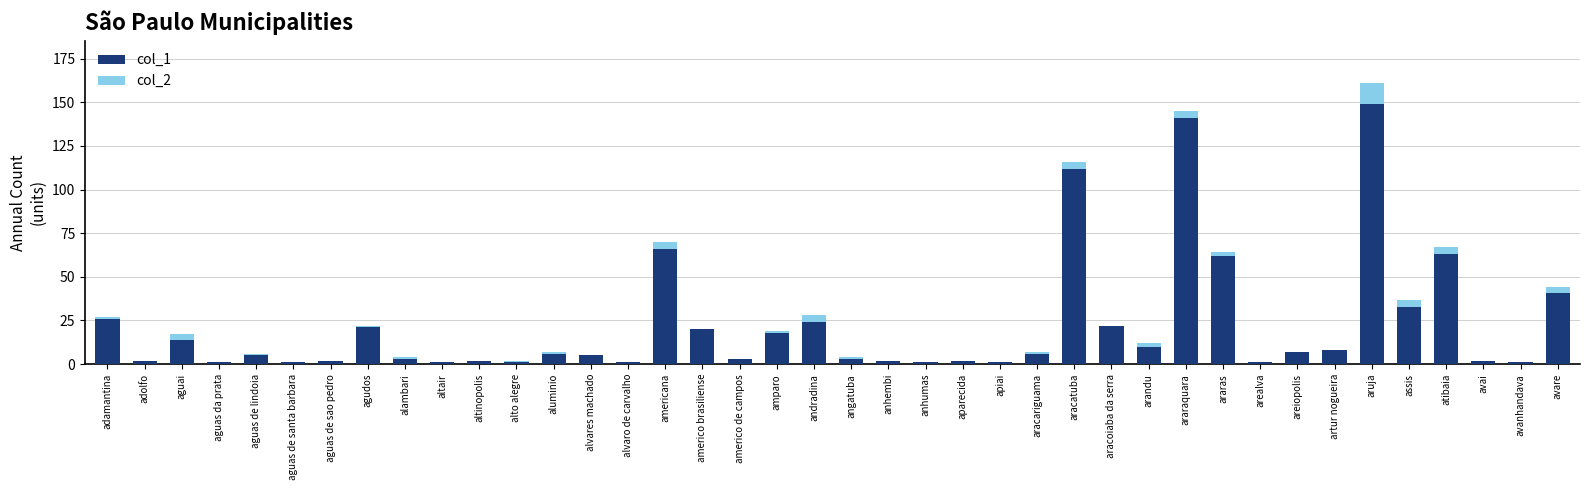

Count the number of data series in this chart.

2